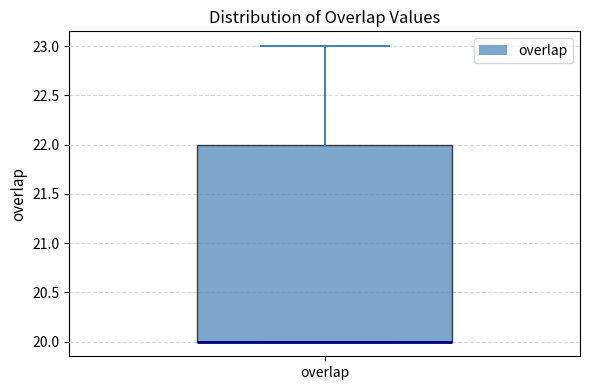

Where is the upper edge of the box for overlap on the y-axis? The values are not printed on the chart, so give them approximately, as read against the axis.

22